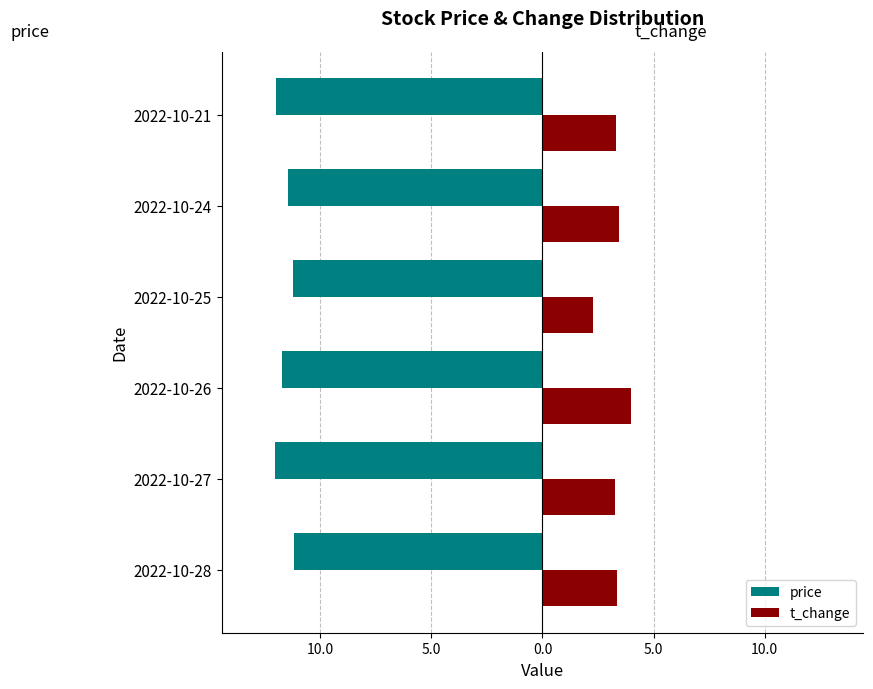

What are all the series names shown in the legend?

price, t_change